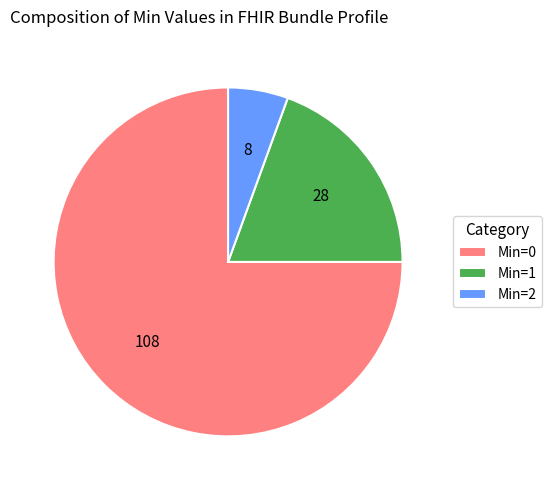

Do Min=0 and Min=2 together represent more than half of the pie?

Yes